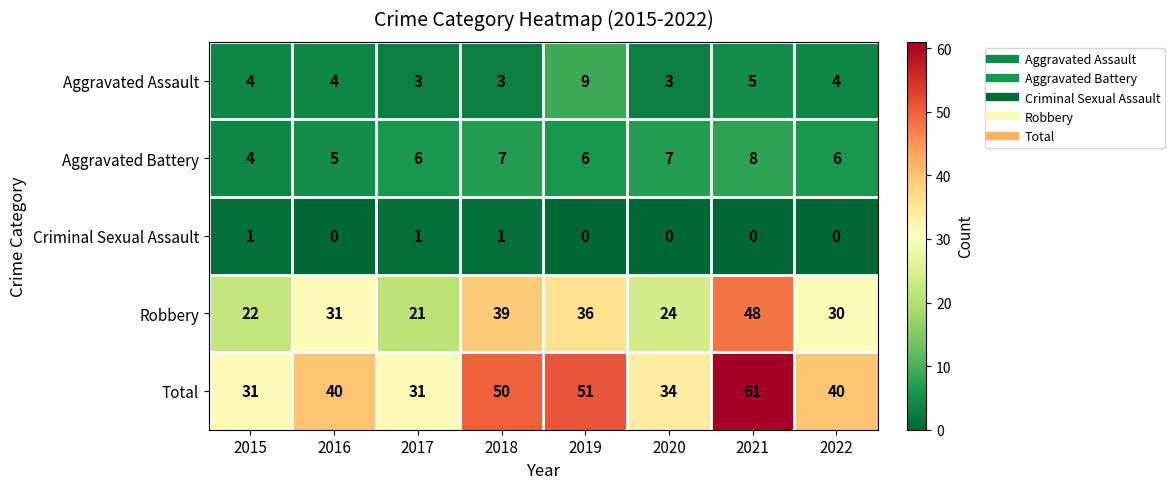

What is the total value across all series at 2017?

62